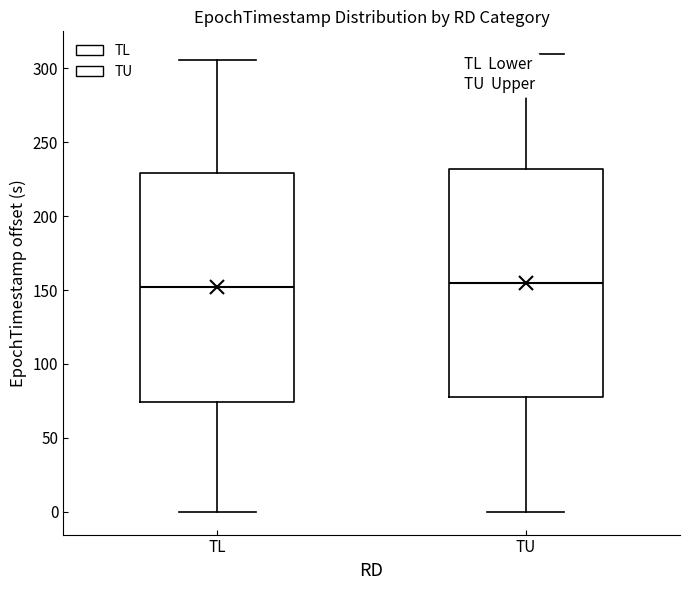

Reading left to right, transcribe this box plot: for each box, give where its median line is, the range the box spans, and where its two whiskers end, as read against the y-axis. The values are not printed on the chart, so give them approximately, as read against the axis.

TL: median 150, box 75 to 230, whiskers 0 to 305
TU: median 155, box 75 to 230, whiskers 0 to 310